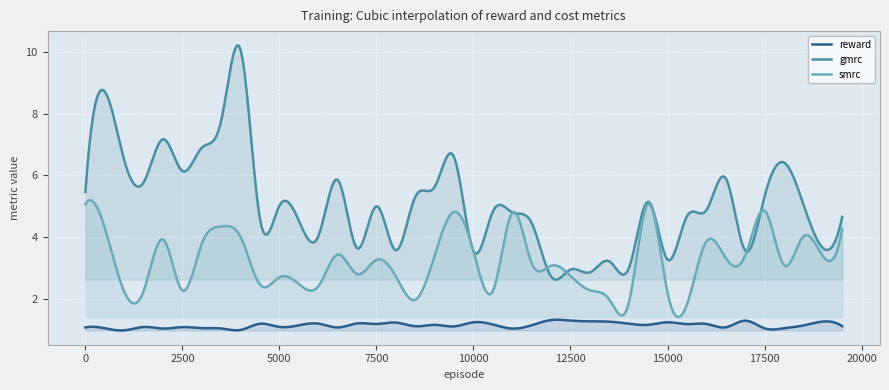

How many lines are shown in the chart?

3